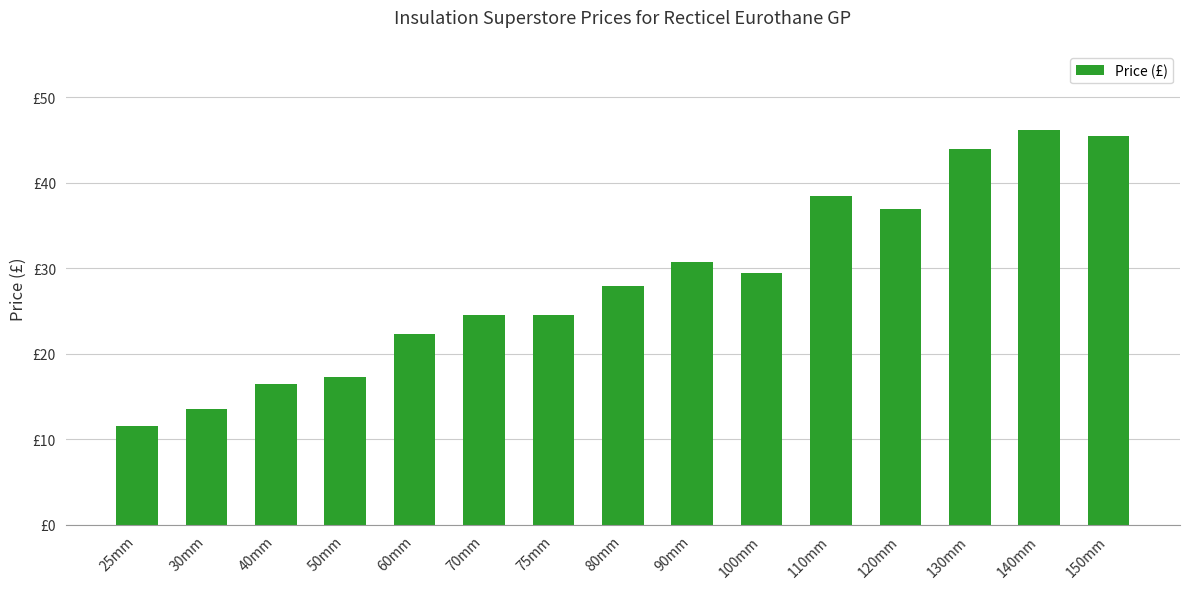

What is the label of the 10th bar from the left?

100mm